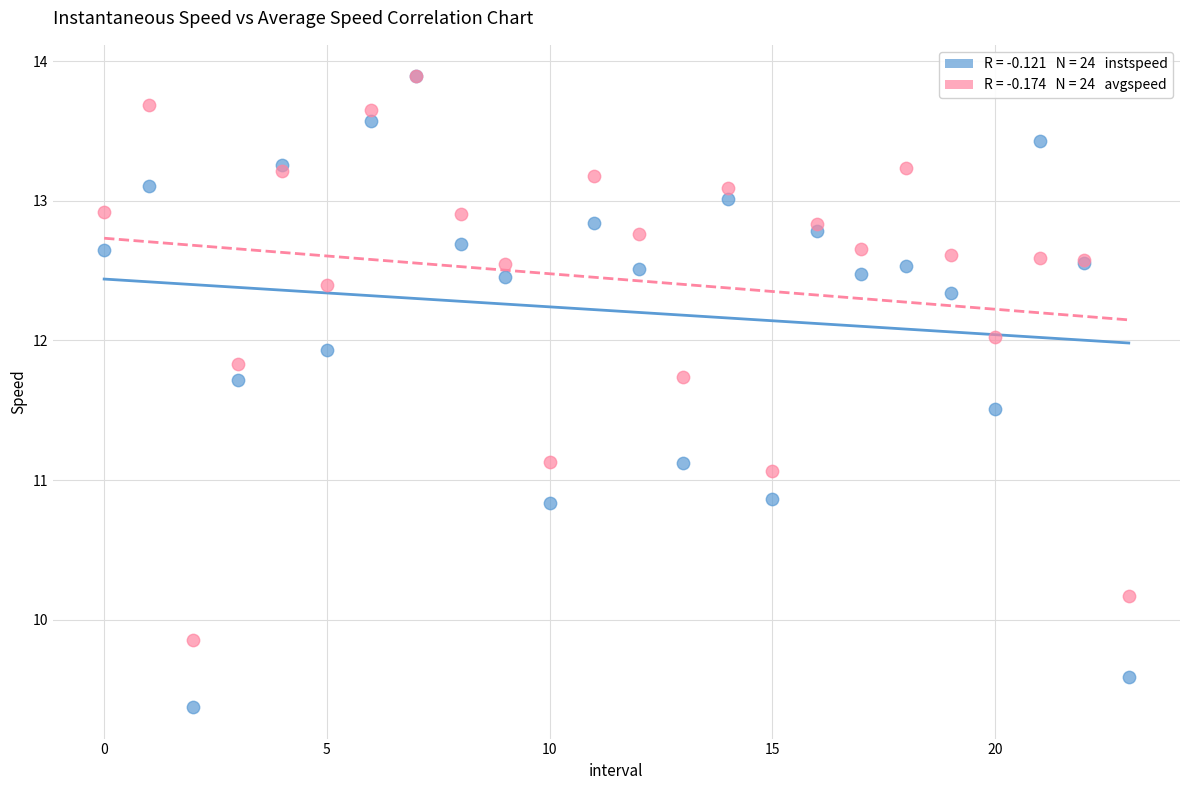

Across all series, what Y value is closest to 11?

11.1